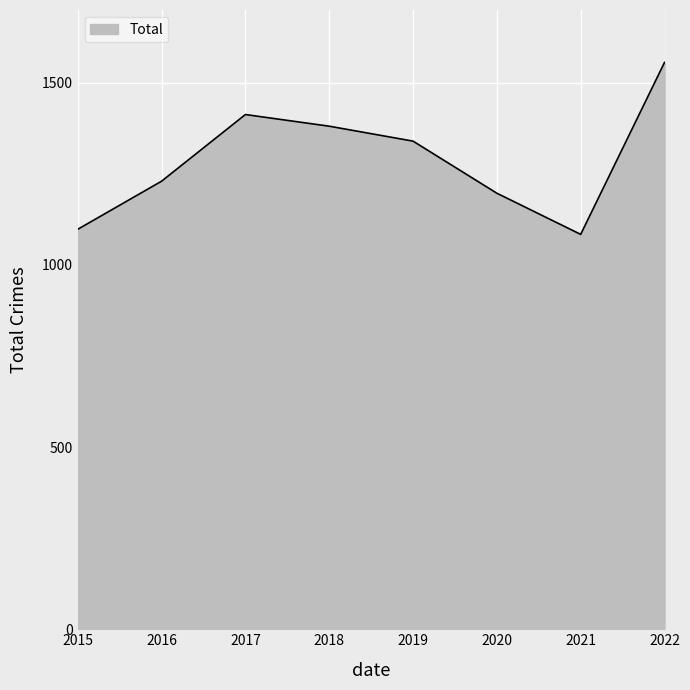

Where is the first local maximum?

2017